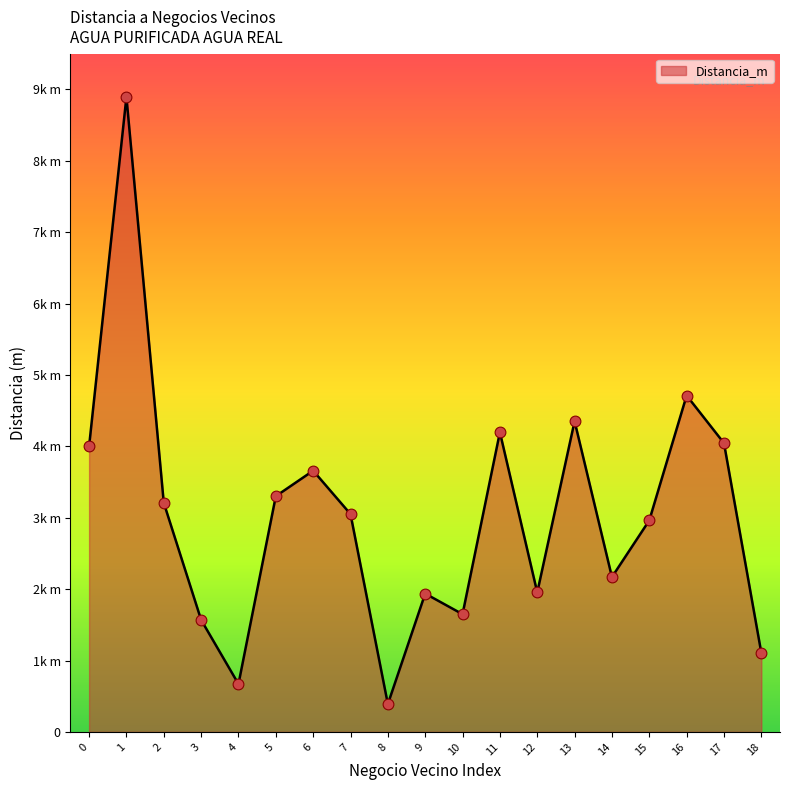

What is the change in value from 0 to 4?

-3327.9